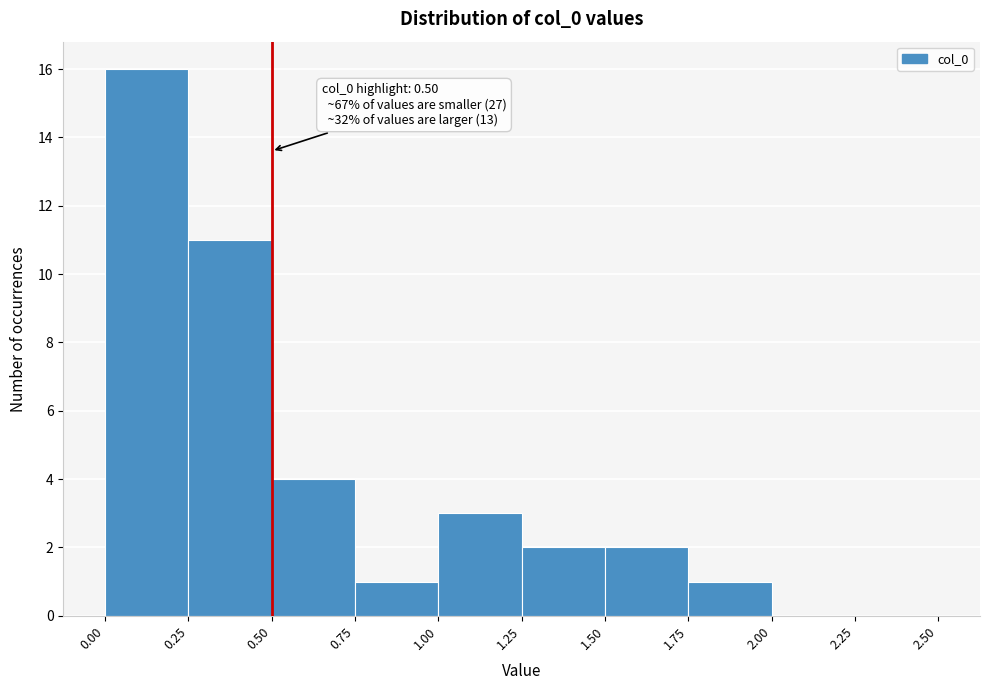

Which range on the x-axis has the tallest bar?

0.00 to 0.25